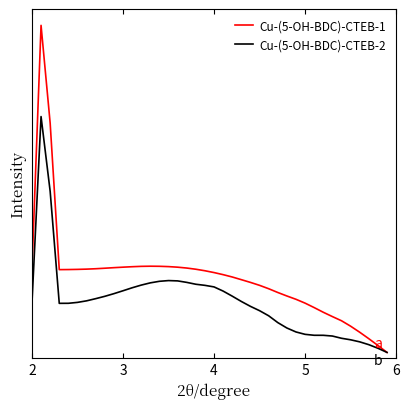

What is the average value of the Cu-(5-OH-BDC)-CTEB-1 series?

0.3